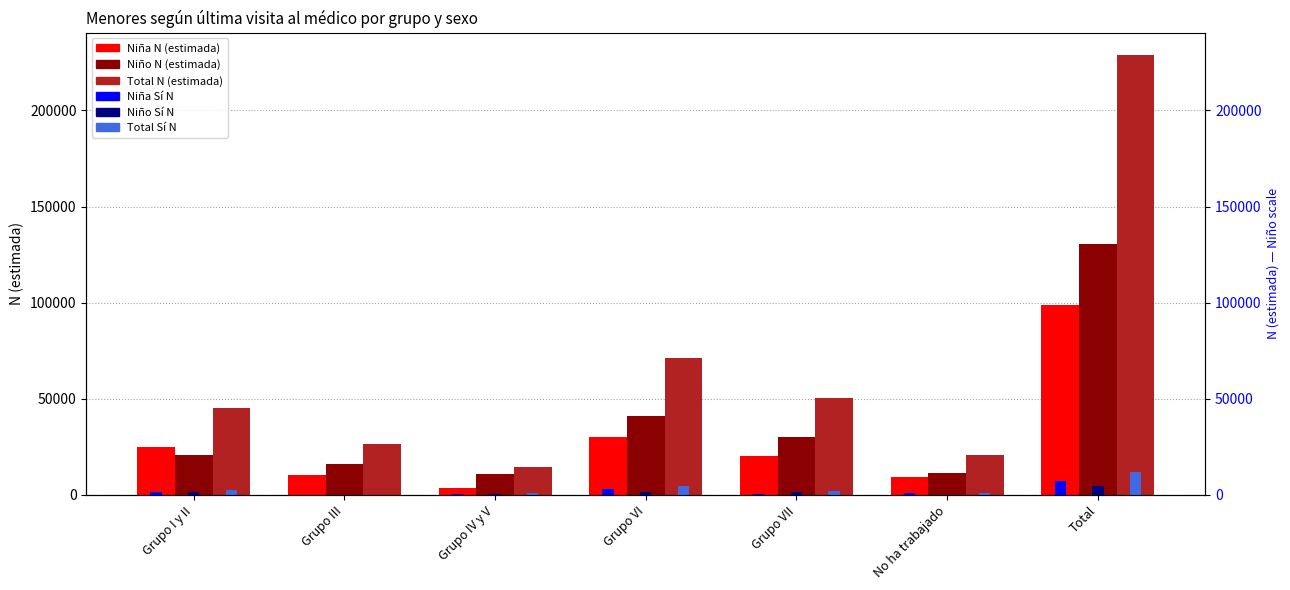

Reading left to right, transcribe all the data shown in this chart.

Niña N (estimada): 24773	10491	3415	30202	20442	9356	98679
Niño N (estimada): 20538	16196	10926	41130	29900	11671	130362
Total N (estimada): 45311	26687	14341	71332	50343	21028	229042
Niña Sí N: 1349	0	763	3106	741	1201	7160
Niño Sí N: 1406	0	358	1447	1476	0	4687
Total Sí N: 2754	0	1121	4553	2218	1201	11846